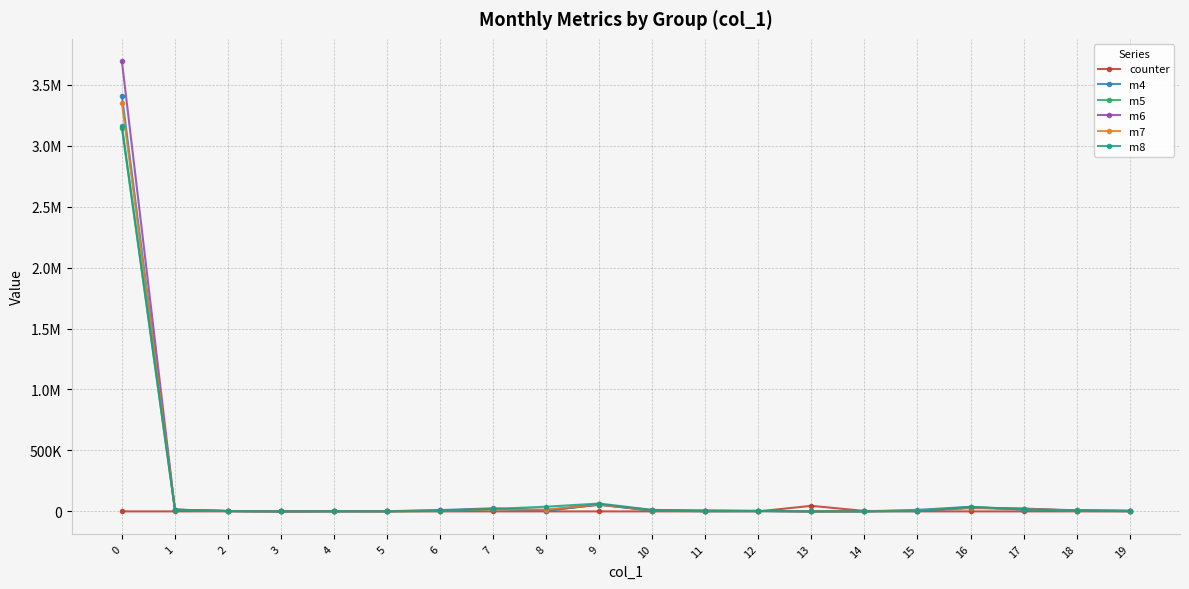

After their last crossing, which series has the higher values: m6 or m4?

m4